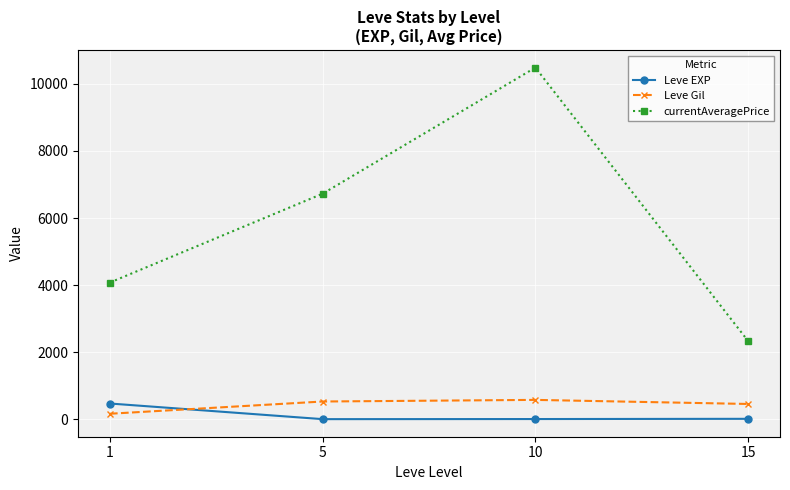

What is the value of the Leve Gil point at the 3rd from the left?

576.7